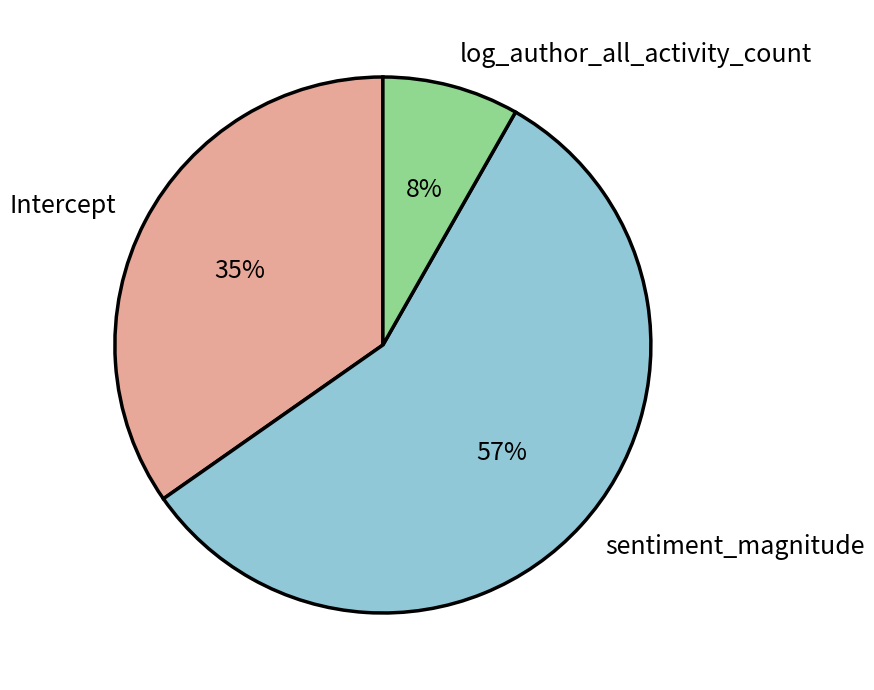

Rank the categories by value from highest to lowest.

sentiment_magnitude, Intercept, log_author_all_activity_count